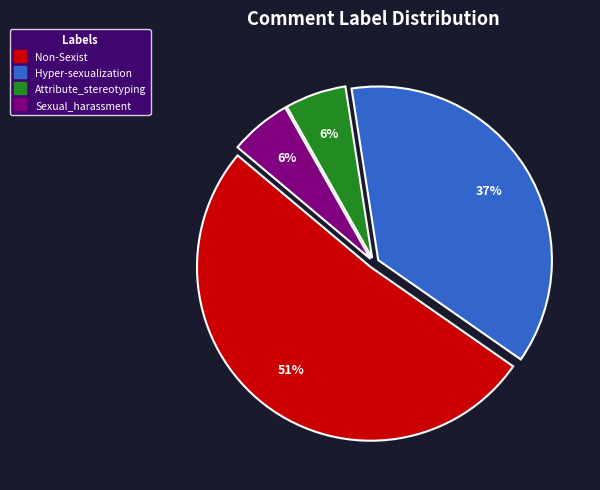

To the nearest percent, what is the average slice percentage?

25%